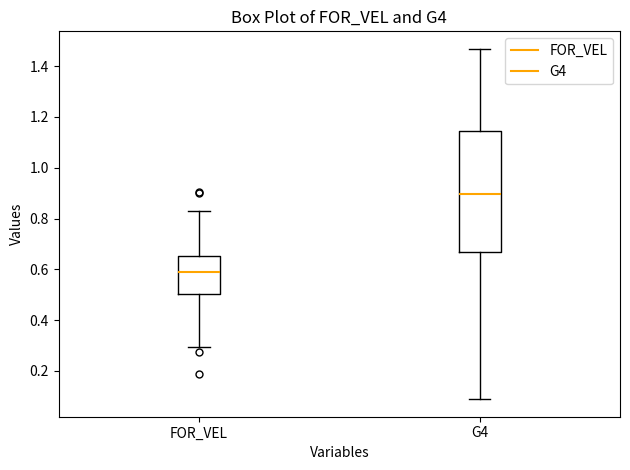

Comparing the boxes themselves (not the whiskers), which one is the tallest?

G4